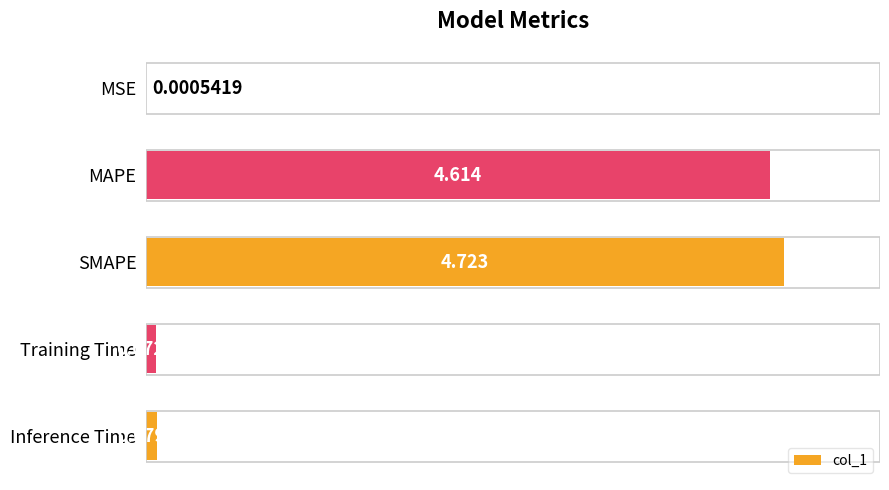

Between SMAPE and MSE, which is larger?

SMAPE